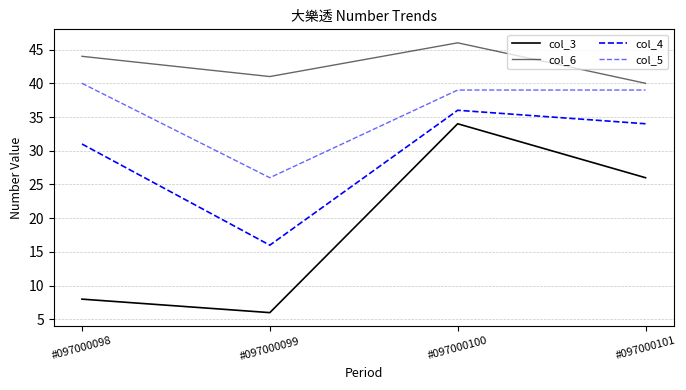

True or false: col_5 and col_6 intersect in this chart.

False